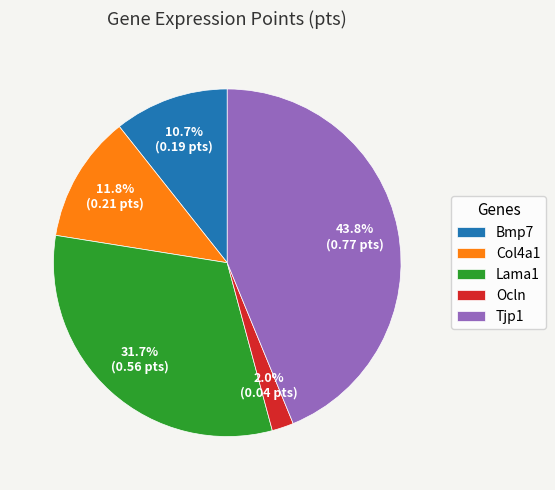

What percentage is NOT represented by Ocln?

98.0%